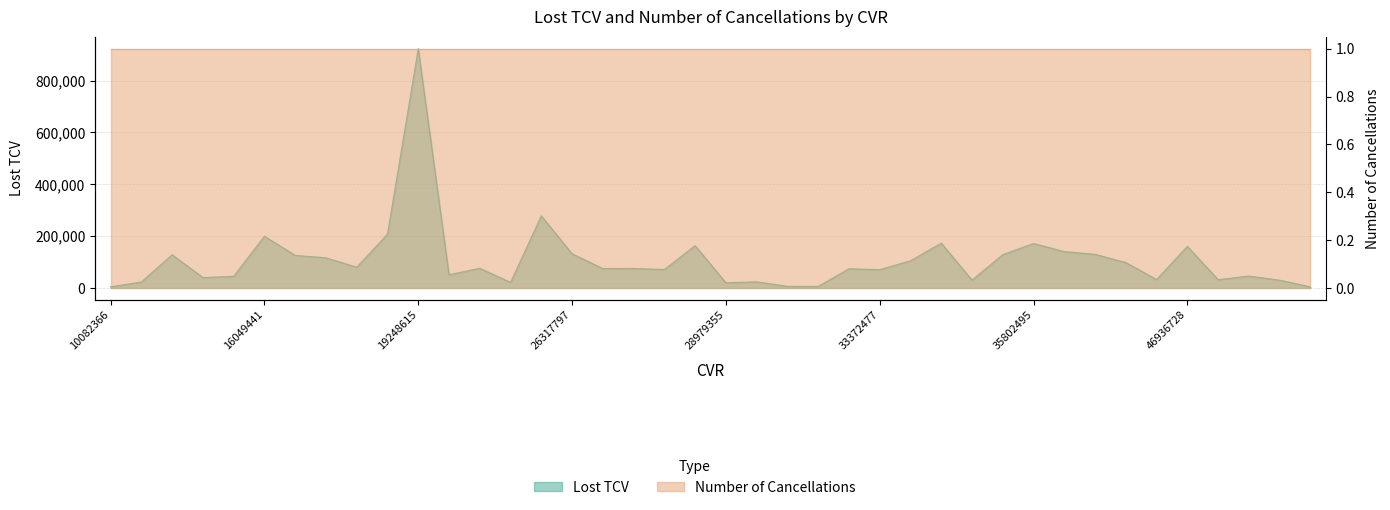

How many data points are above 75401?

20